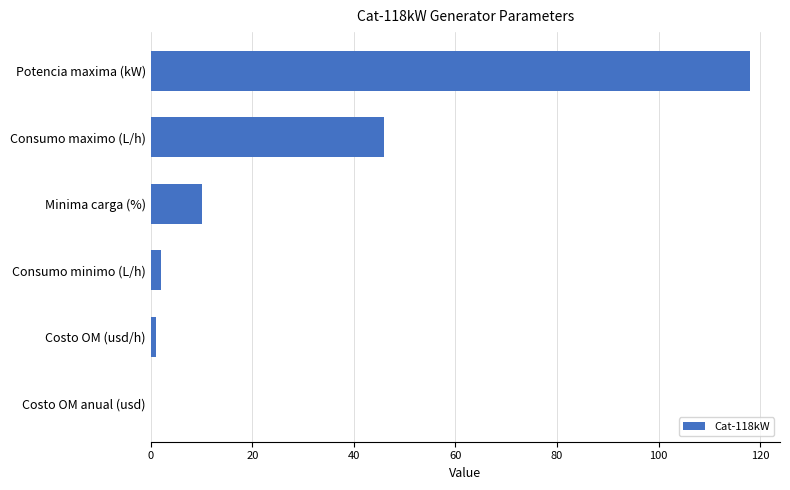

What is the sum of all values?

177